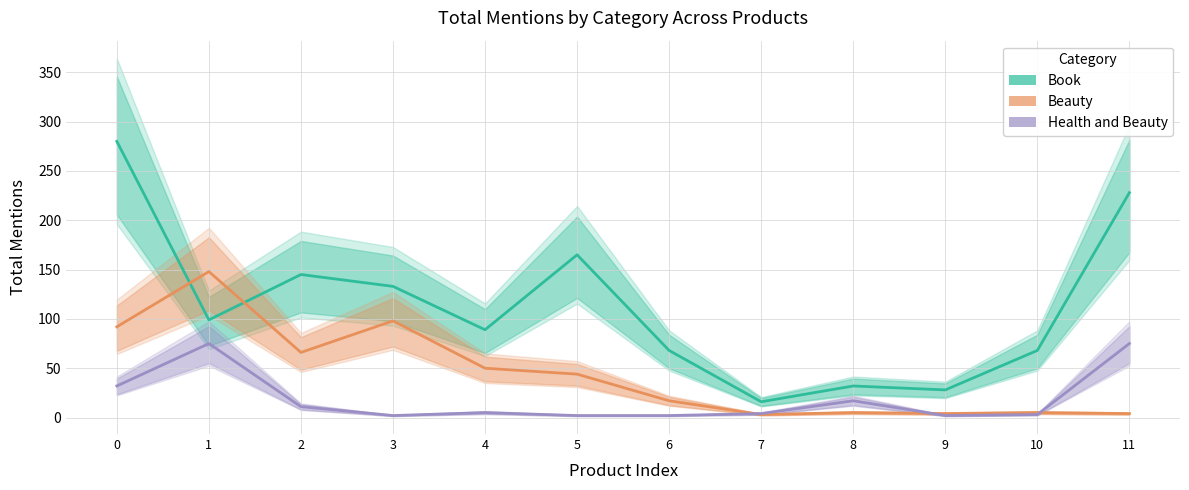

True or false: Book and Beauty cross at least once.

True